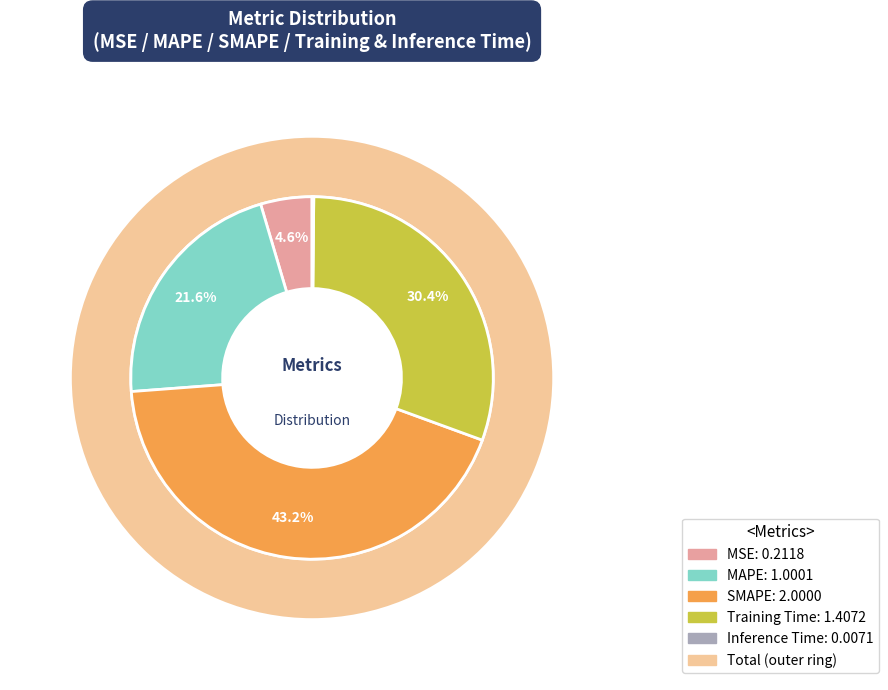

Is it true that SMAPE is 33% of the pie?

False